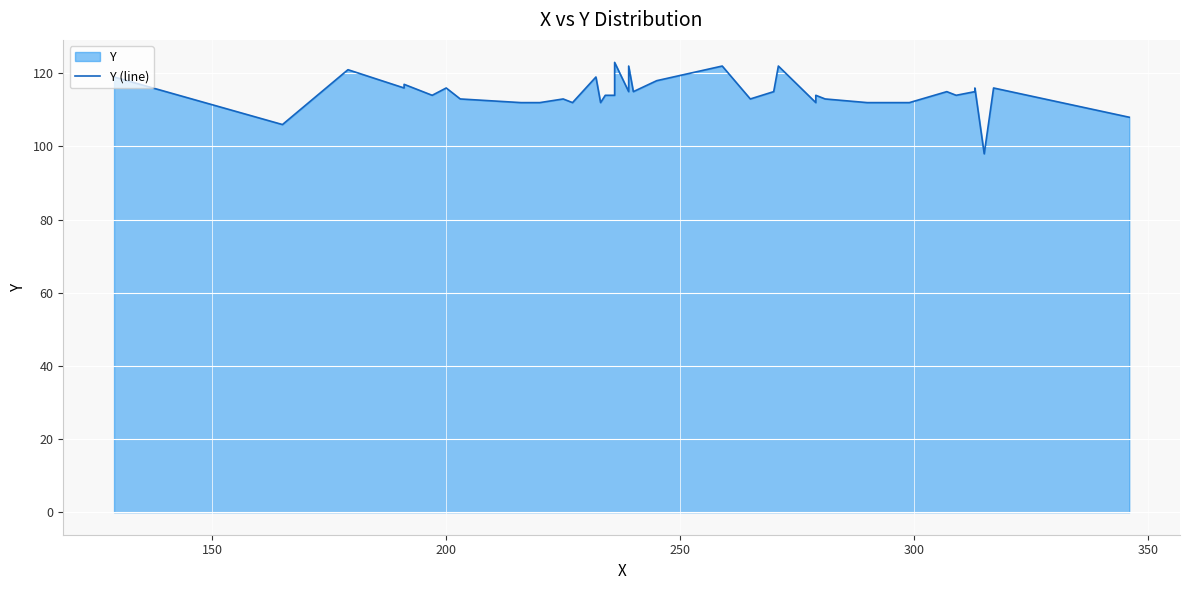

Does the chart display data point markers on the line(s)?

No